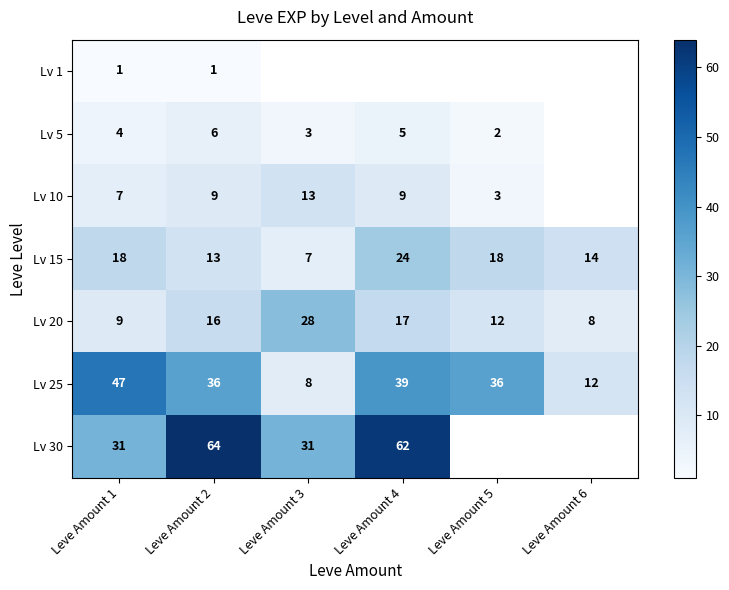

True or false: Lv 30 has a value of 26.1 at Leve Amount 4.

False